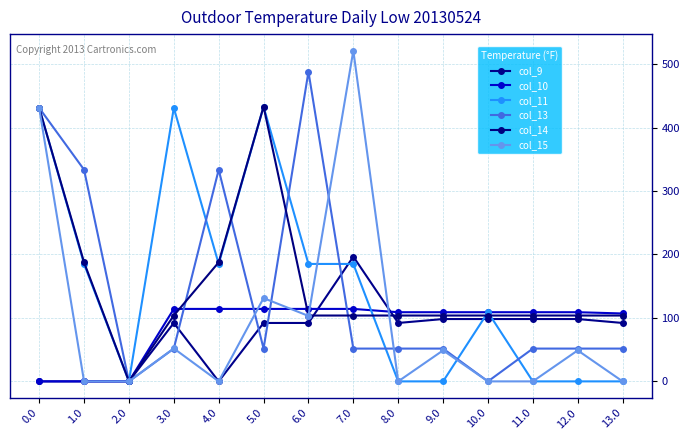

Between 0.0 and 9.0, which is larger?

9.0